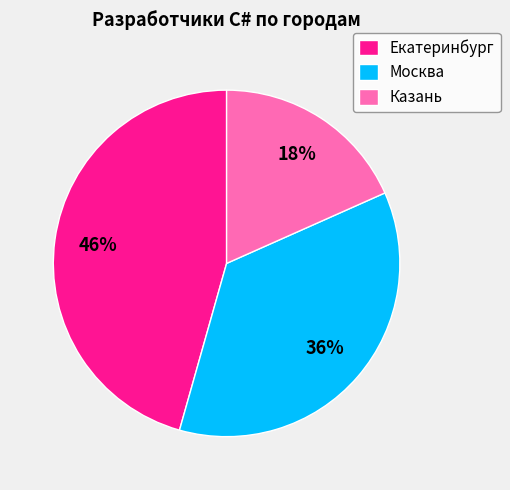

Is it true that Москва is 30% of the pie?

False